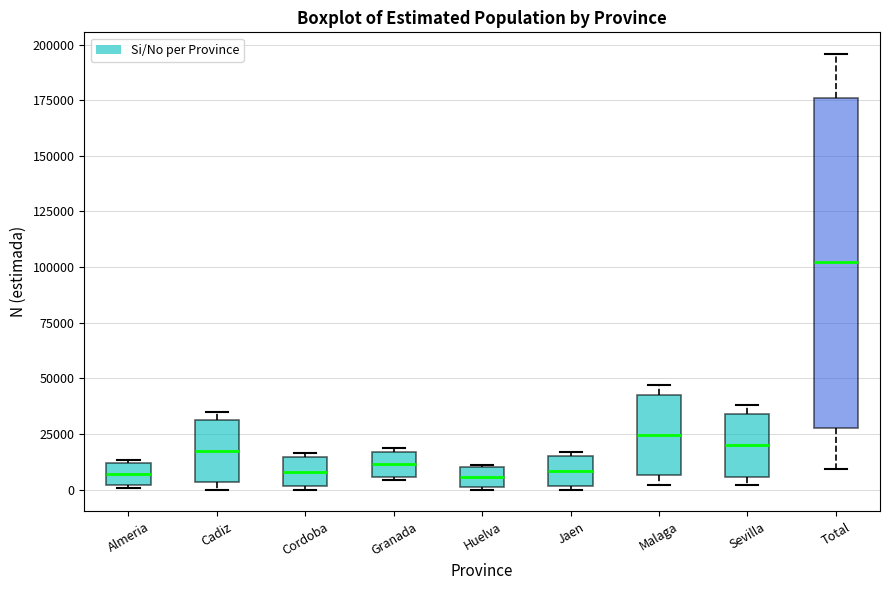

Which box is the tallest, from its lower edge to its upper edge?

Total